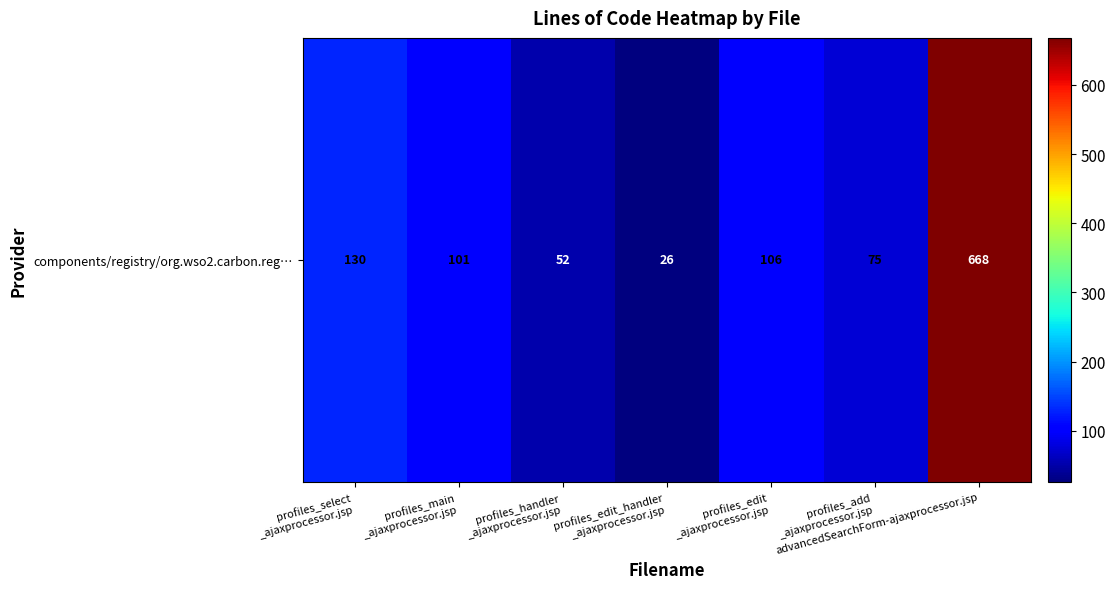

What is the minimum value shown in the chart?

26